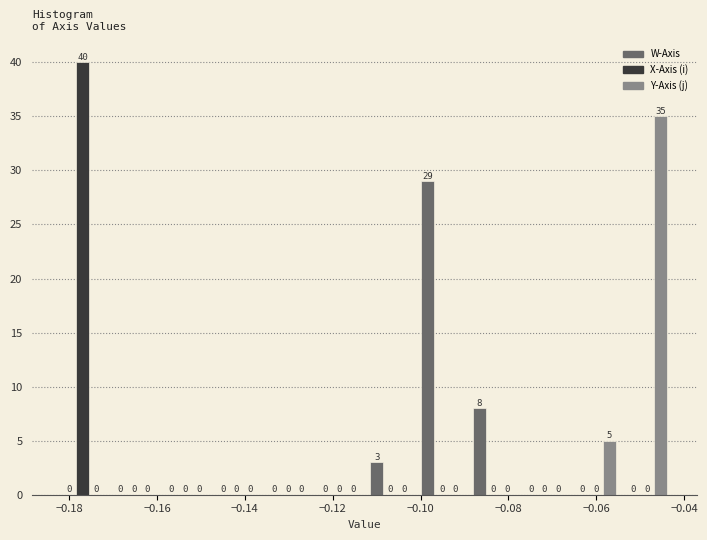

What is the height of the W-Axis bar covering -0.102 to -0.090 on the x-axis? The bar edges are not printed on the chart, so give them approximately, as read against the axis.

29